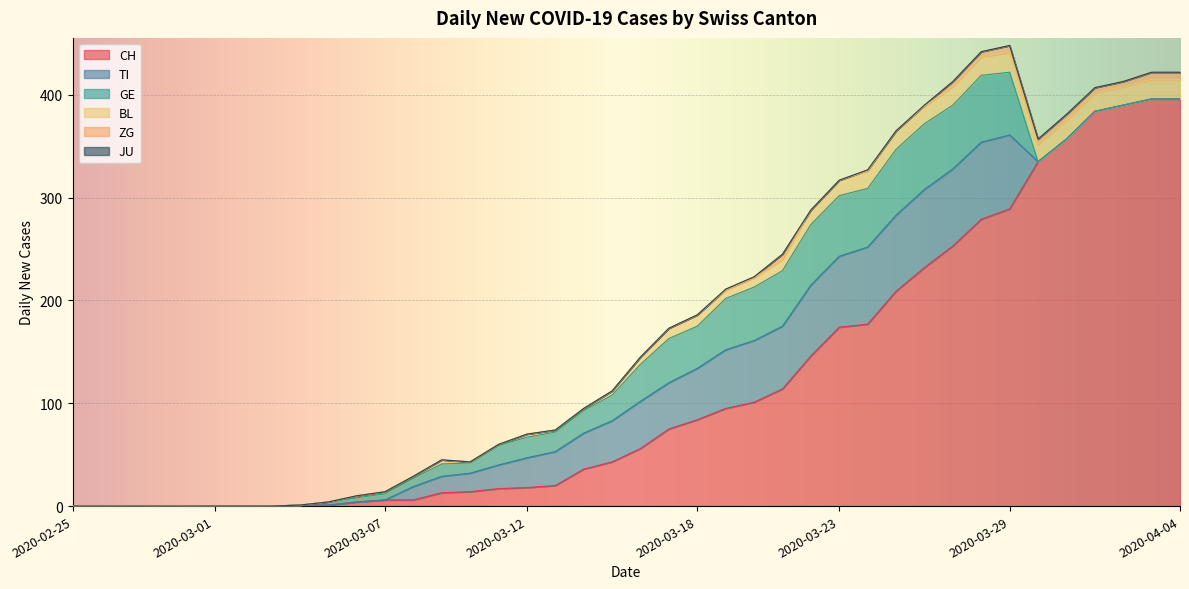

What is the spread (max minus min) of values at 2020-03-30?

335